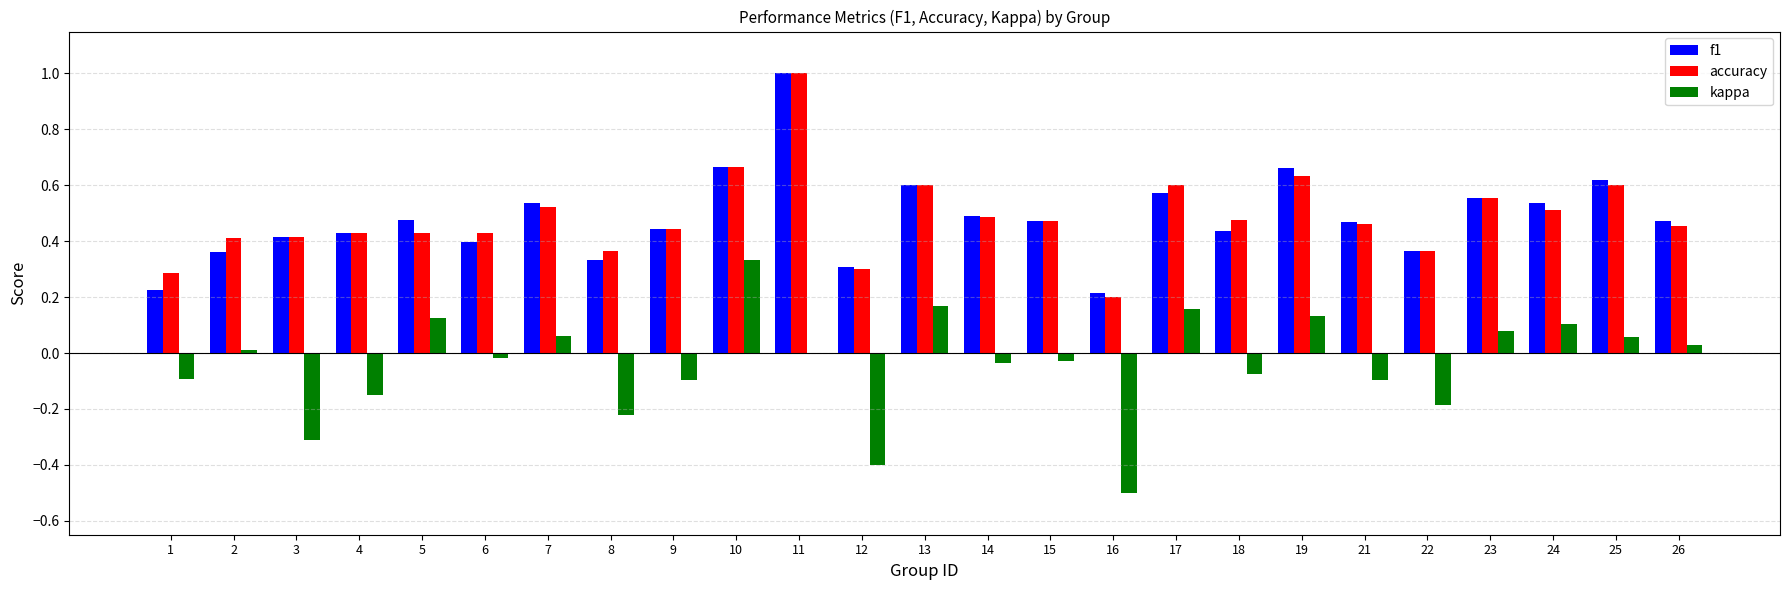

The value of kappa at 17 is 0.2. True or false?

True